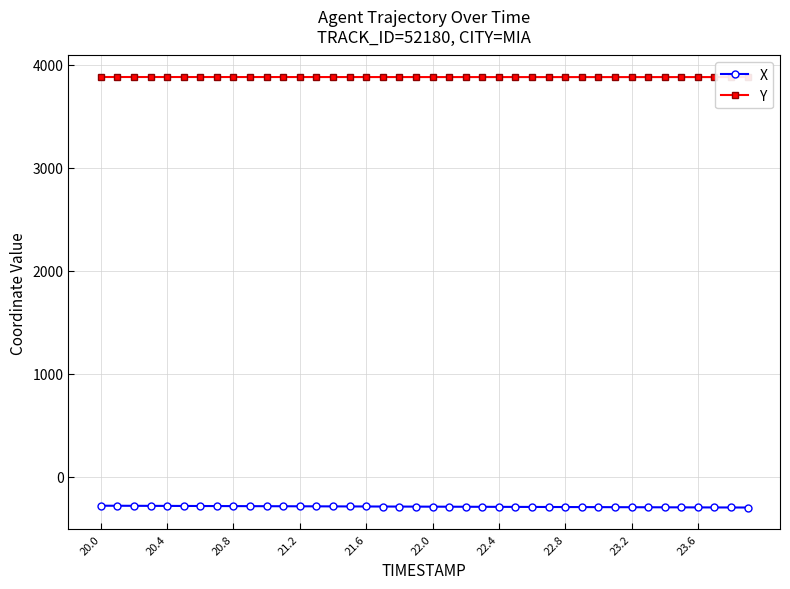

What is the value of the X point at the 8th from the left?

-282.8